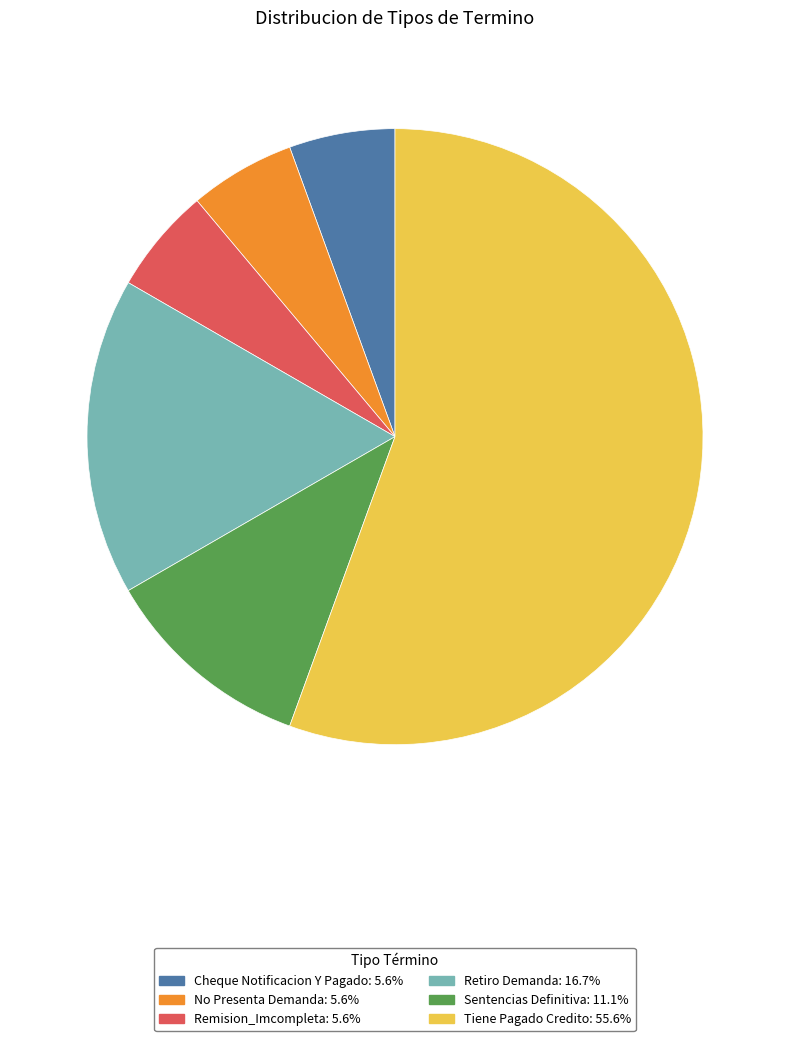

The Retiro Demanda slice represents 3% of the pie. True or false?

False